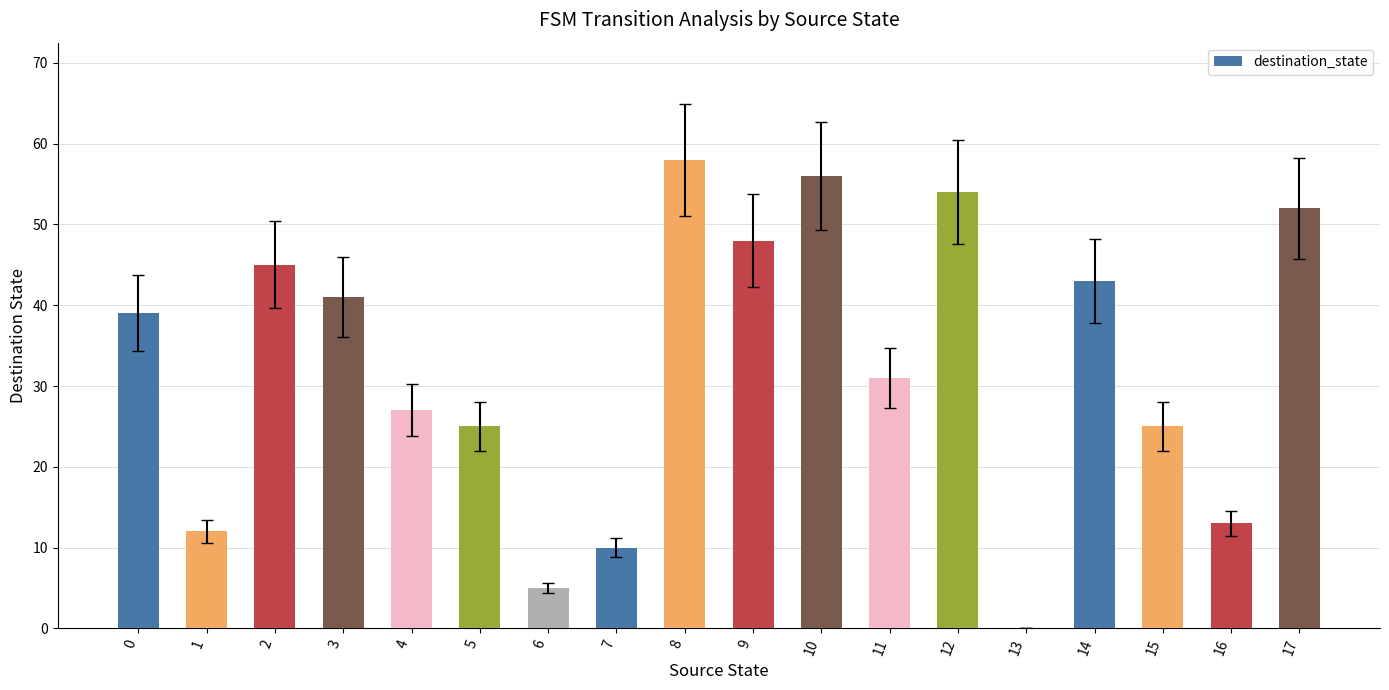

At which label is the value closest to 29?

4